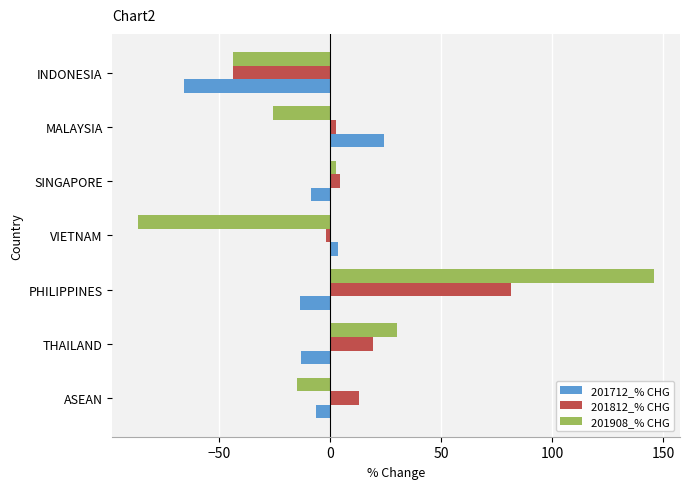

At which category is the sum across all series the highest?

PHILIPPINES